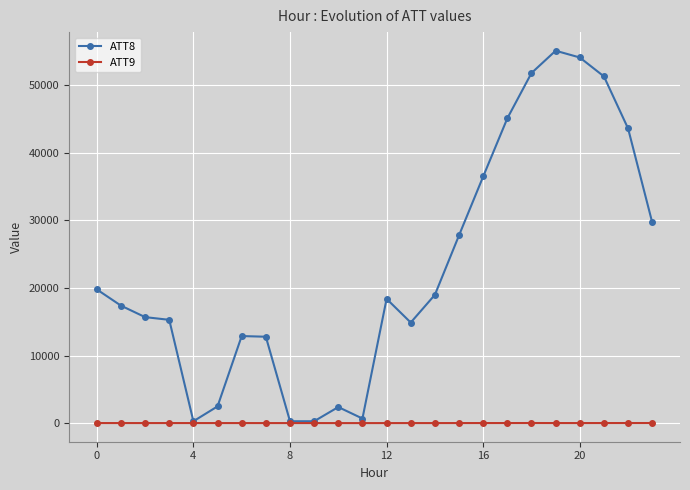

At how many categories does at least one series exceed 26739?

9